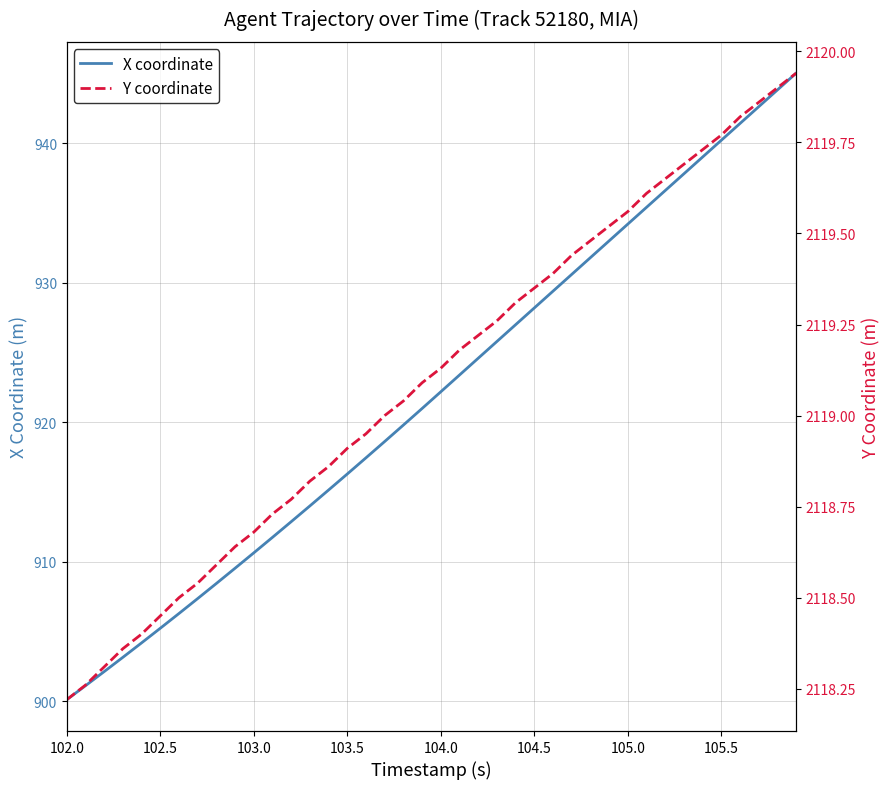

Does the chart display data point markers on the line(s)?

No